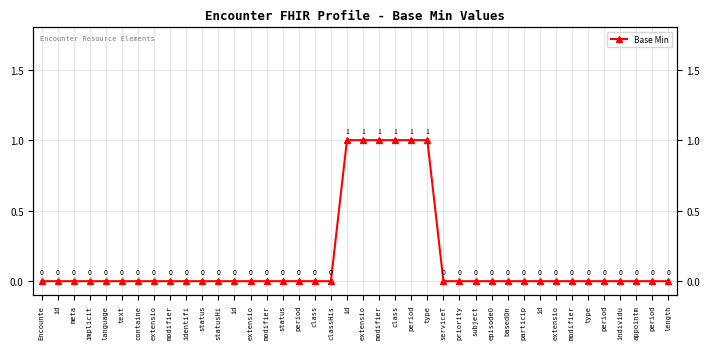

What is the label of the 2nd point from the right?

period